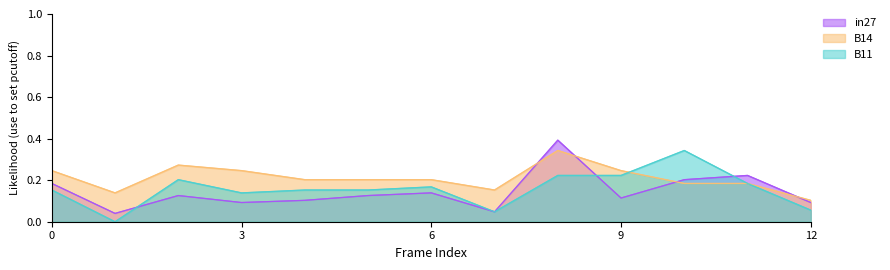

Rank the series by their maximum value, from lowest to highest.

B14, B11, in27